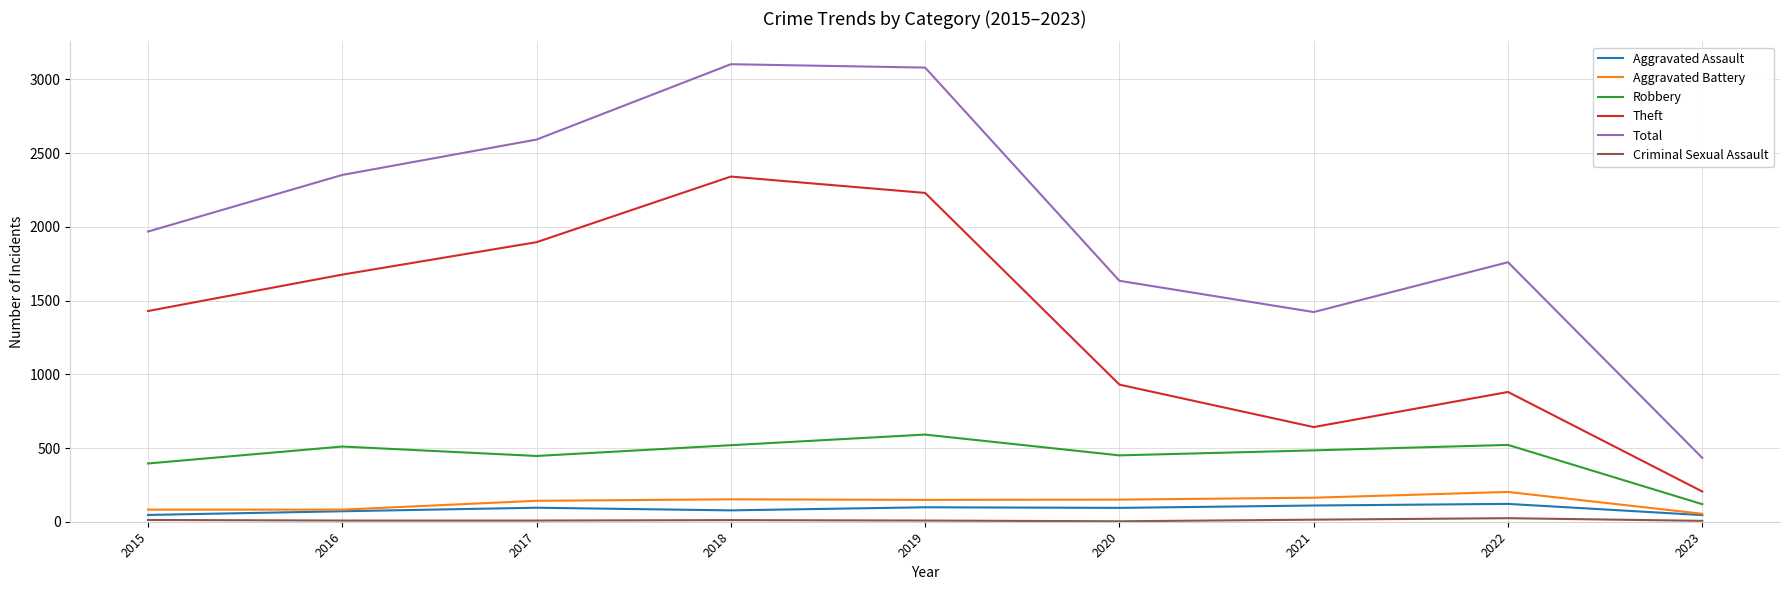

Is the value of Aggravated Assault at 2023 greater than the value of Total at 2021?

No